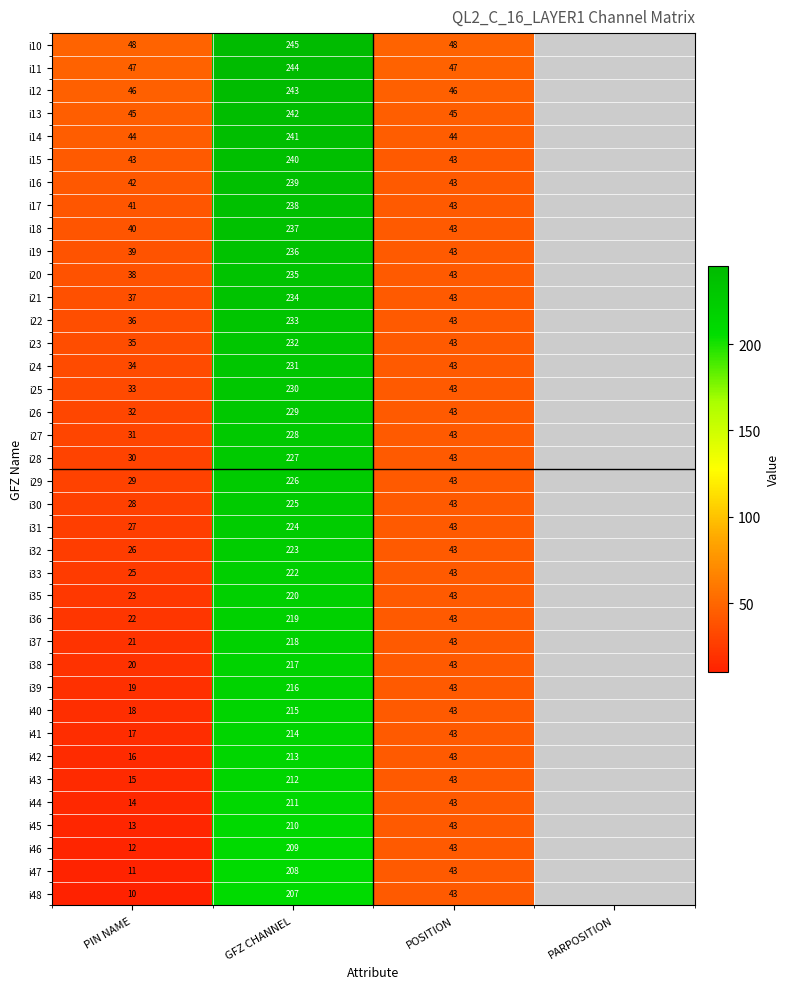

What is the difference between the highest and lowest values at PIN NAME?

38